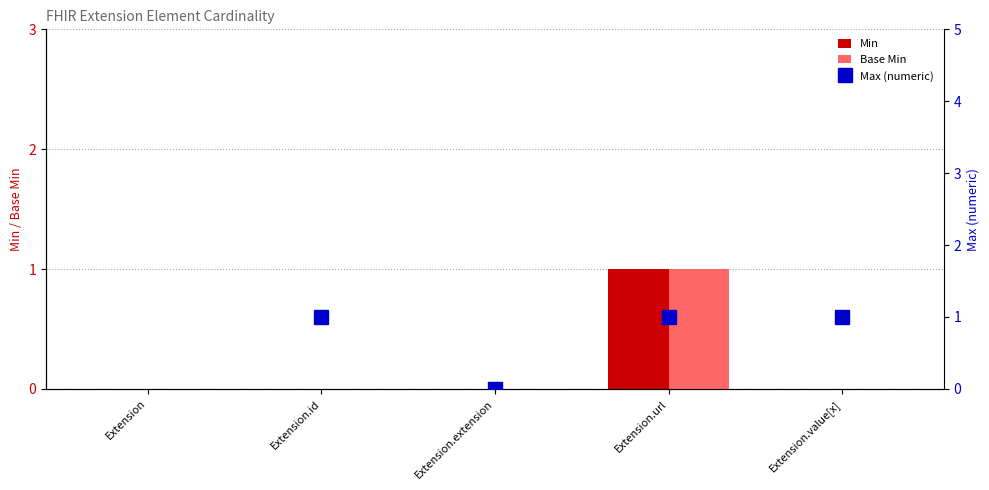

Count the Min values in the range 0 to 1.

5